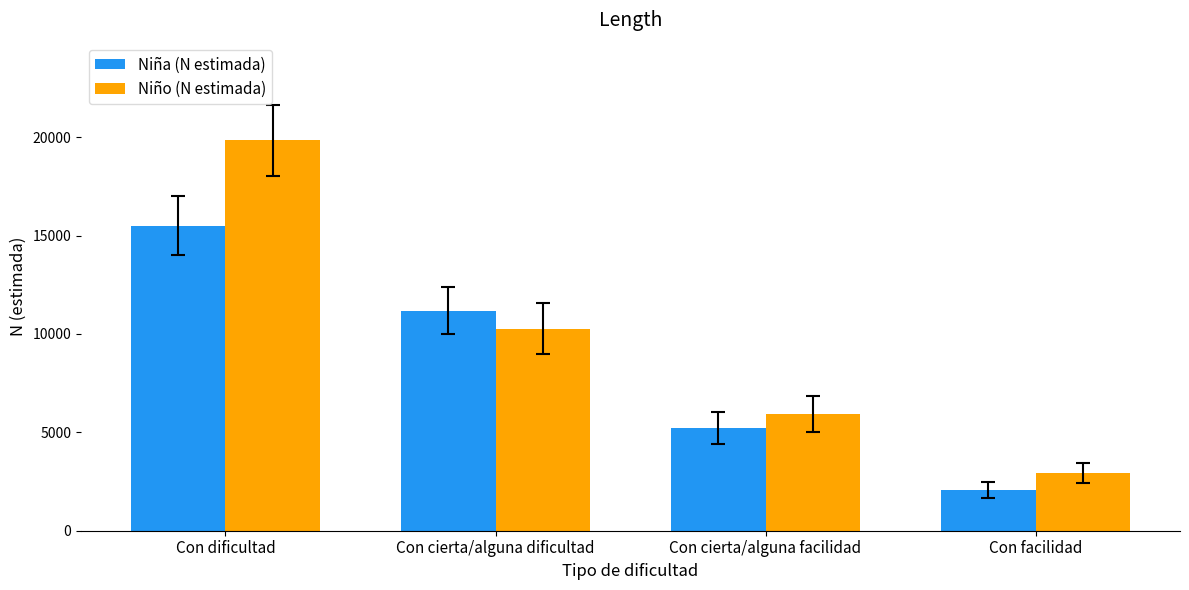

Which series changed the most between Con dificultad and Con facilidad?

Niño (N estimada)